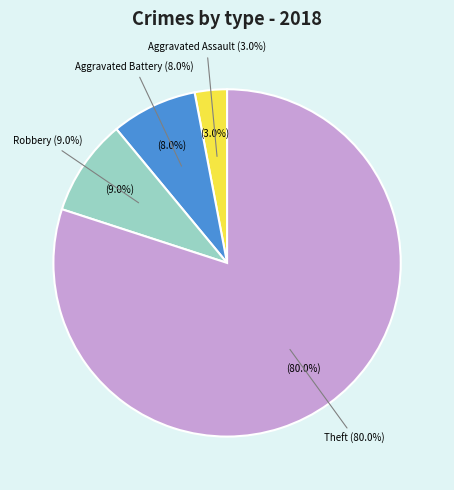

What percentage is the Aggravated Assault slice, to the nearest percent?

3%